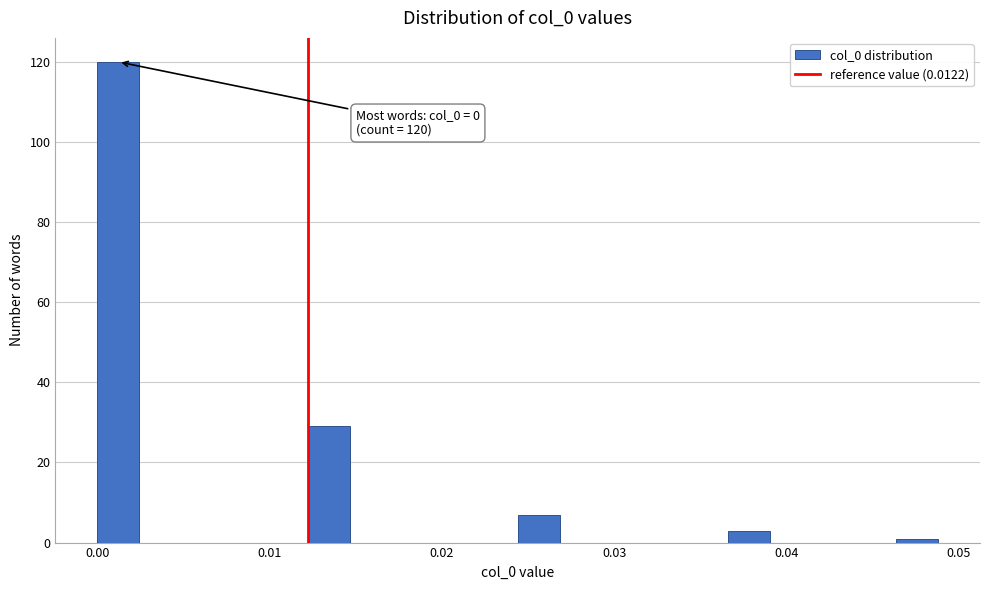

Around what value on the x-axis is the tallest bar? Give the approximate position of its centre, as read against the axis.

0.001